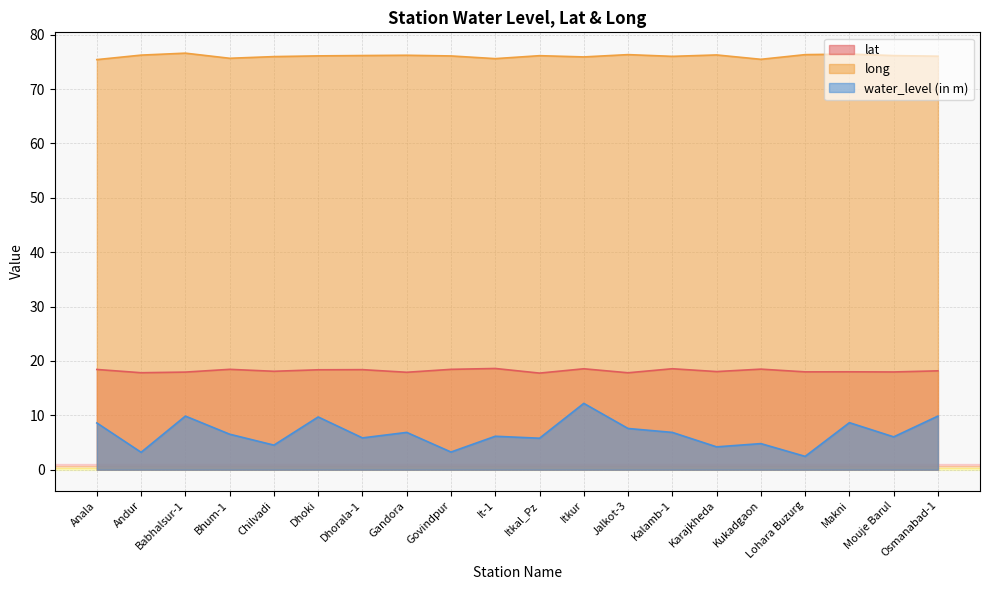

Rank the categories by lat value from highest to lowest.

It-1, Kalamb-1, Itkur, Kukadgaon, Bhum-1, Govindpur, Anala, Dhorala-1, Dhoki, Osmanabad-1, Chilvadi, Karajkheda, Makni, Lohara Buzurg, Mouje Barul, Babhalsur-1, Gandora, Andur, Jalkot-3, Itkal_Pz